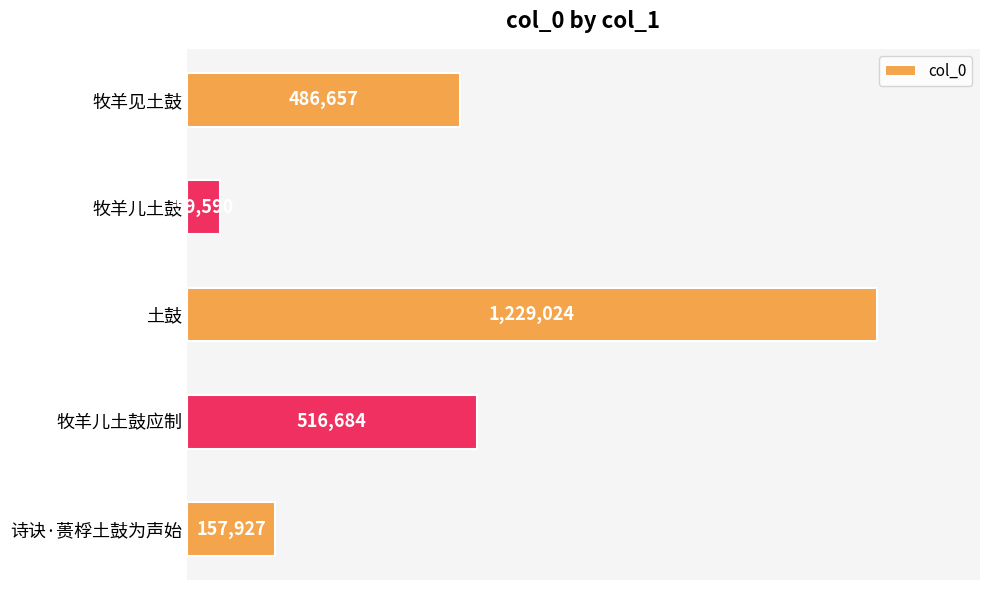

Does the chart contain any negative values?

No